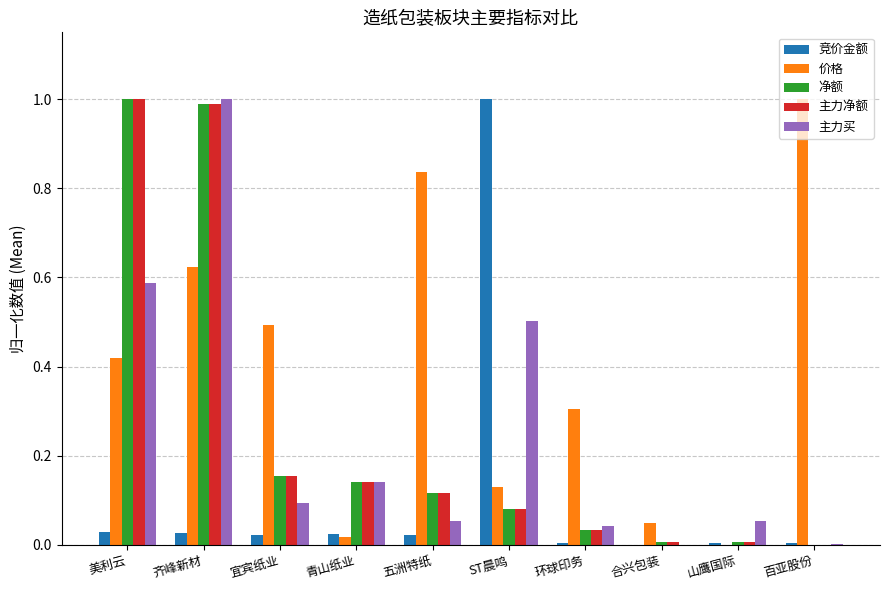

What are all the series names shown in the legend?

竞价金额, 价格, 净额, 主力净额, 主力买